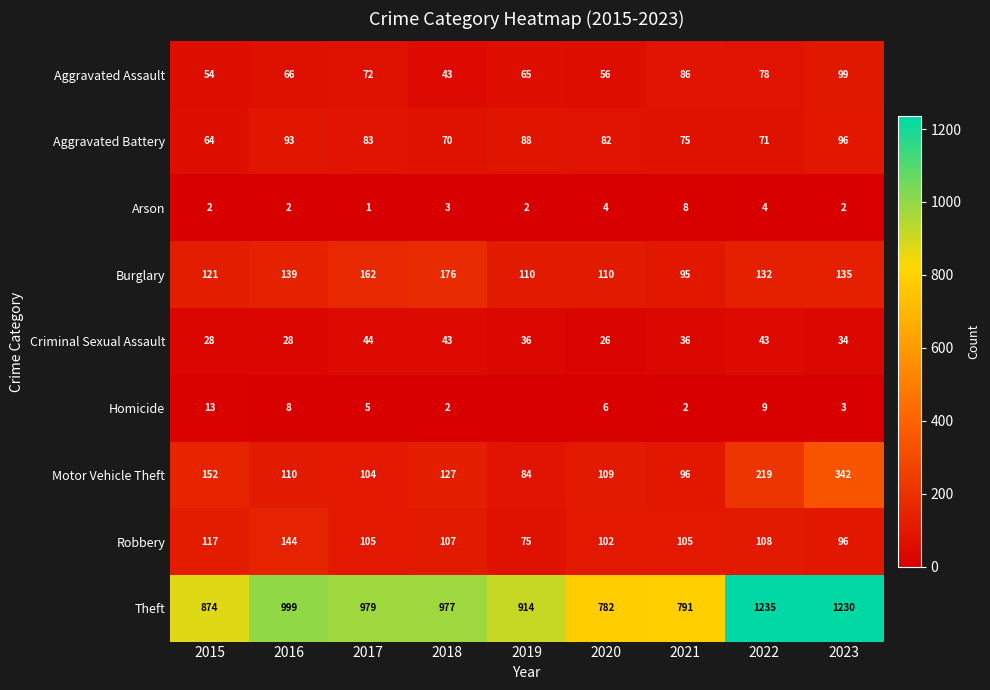

Which series changed the most between 2020 and 2021?

Aggravated Assault